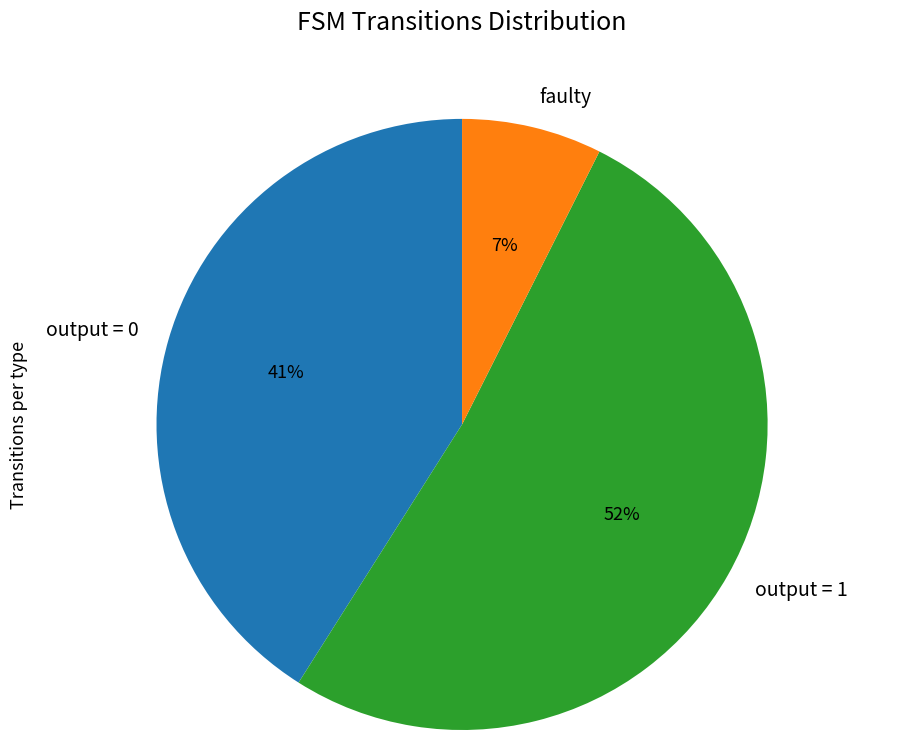

Between output = 1 and faulty, which is larger?

output = 1